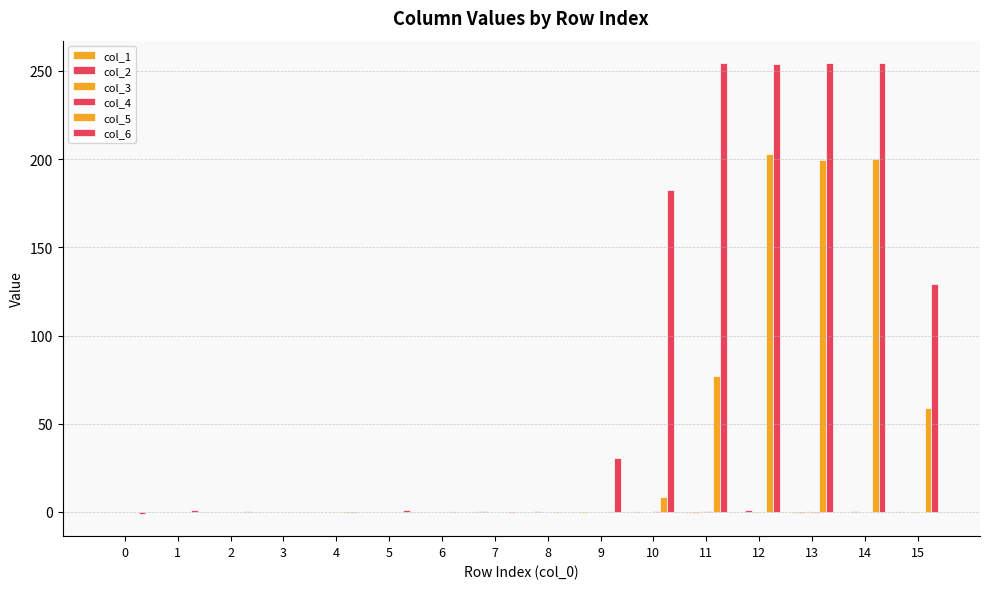

How many data points does each series have?

16